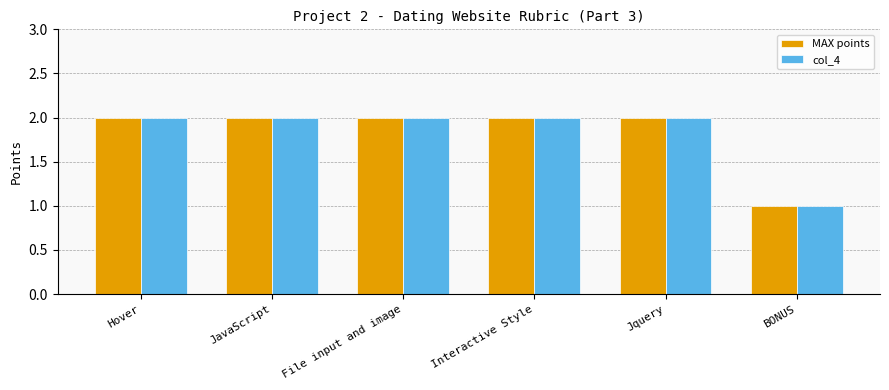

Which category has the lowest value in the MAX points series?

BONUS